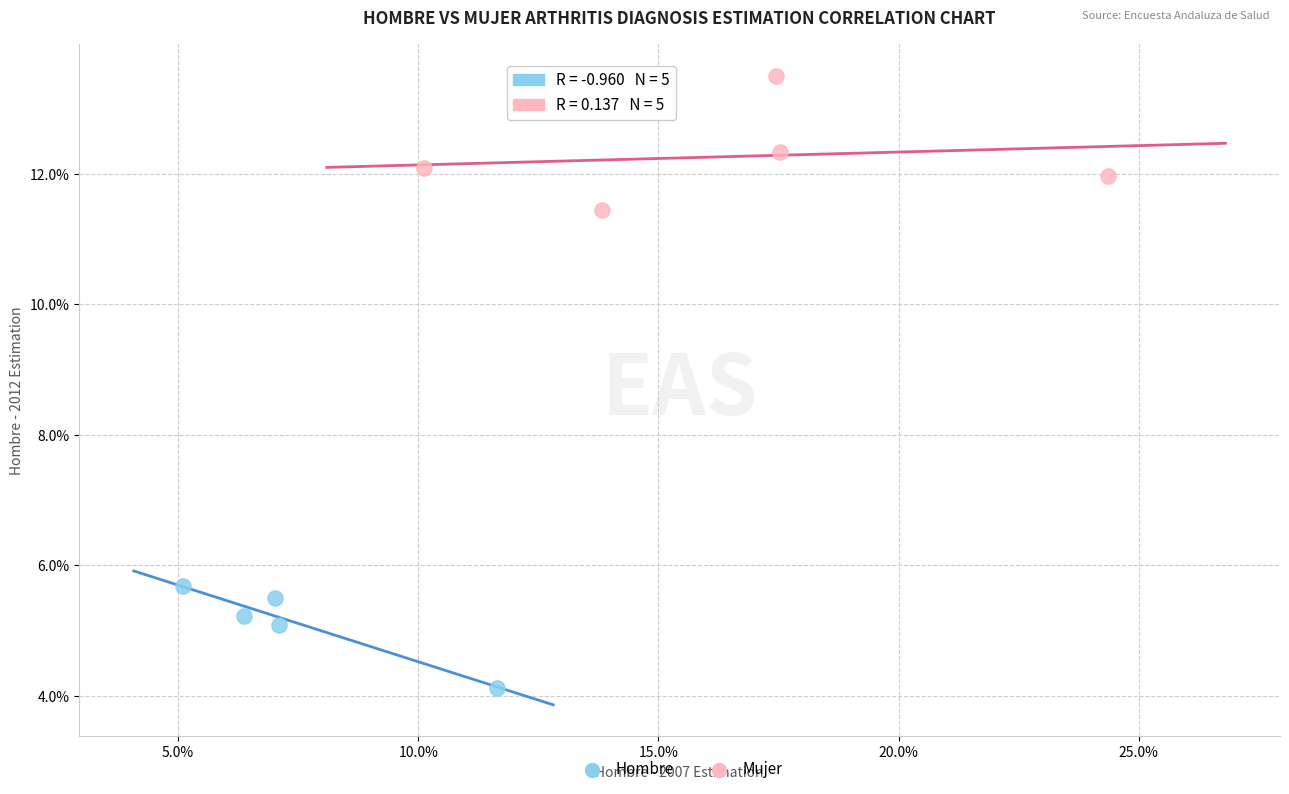

What are all the series names shown in the legend?

Hombre, Mujer